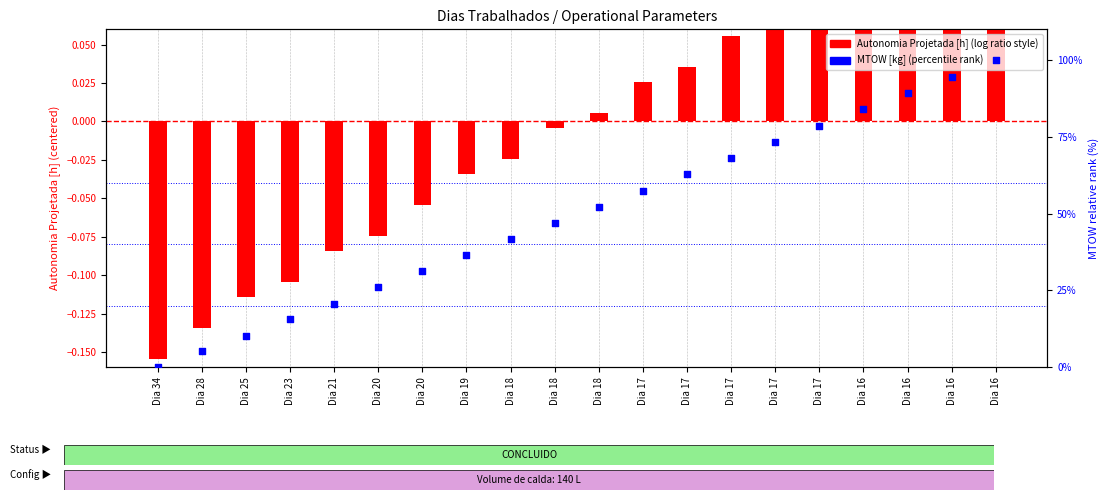

Is the value of Autonomia Projetada [h] at Dia 17 greater than the value of MTOW [kg] (normalized) at Dia 18?

No